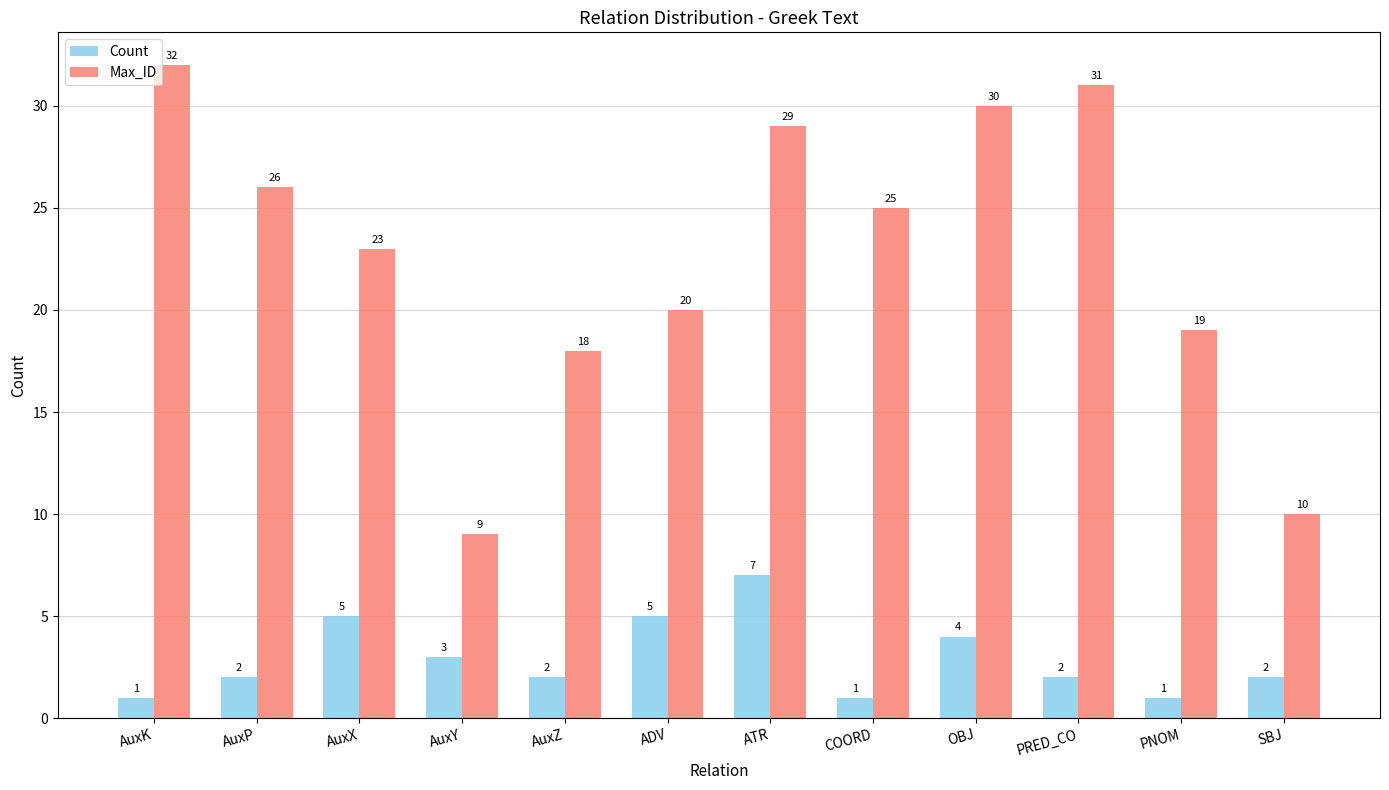

How many categories are shown in the chart?

12